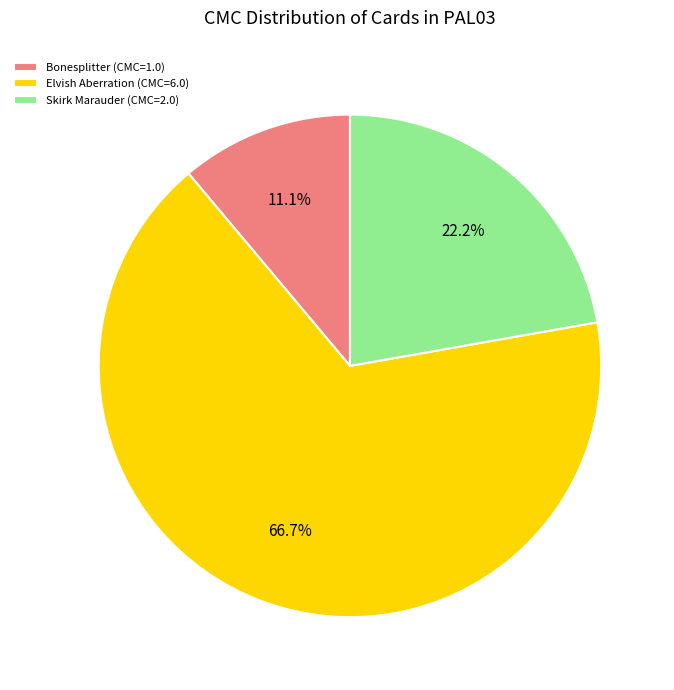

What is the largest slice in the pie chart?

Elvish Aberration (CMC=6.0)